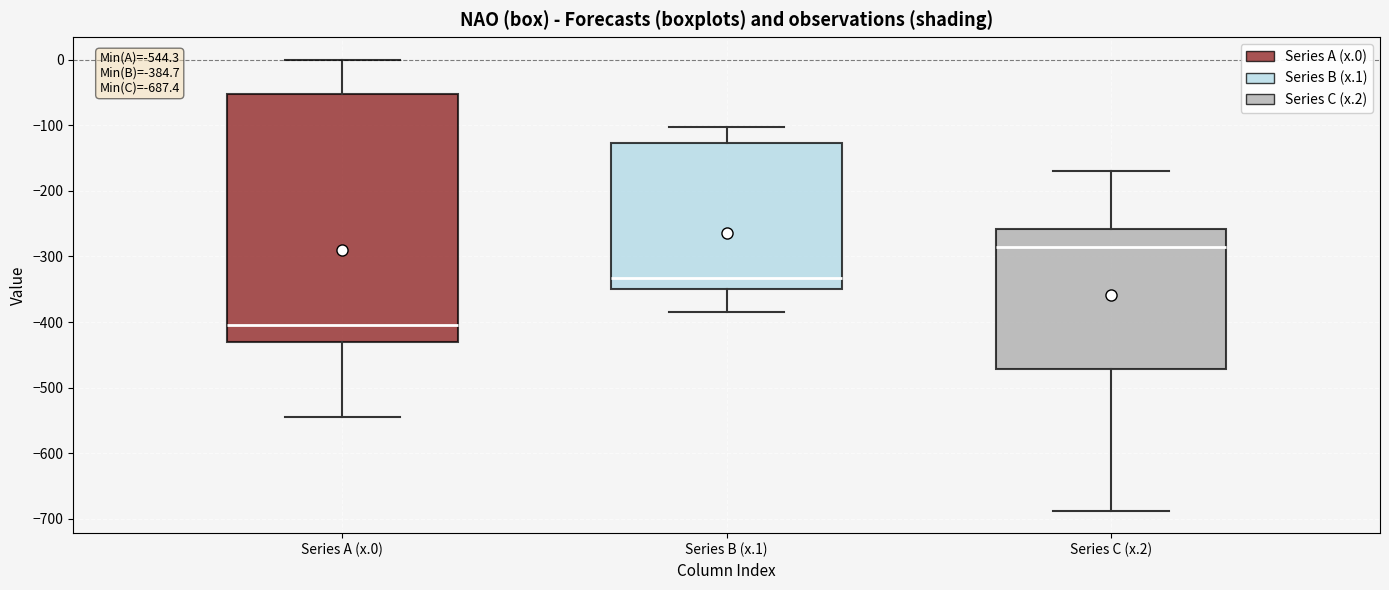

Which box's median line is the lowest?

Series A (x.0)